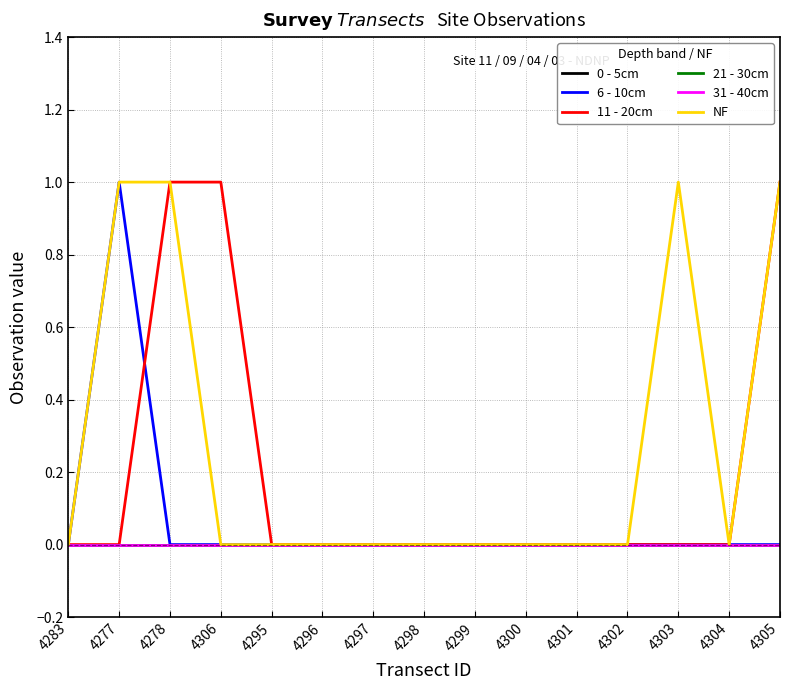

True or false: 31 - 40cm and 0 - 5cm cross at least once.

False